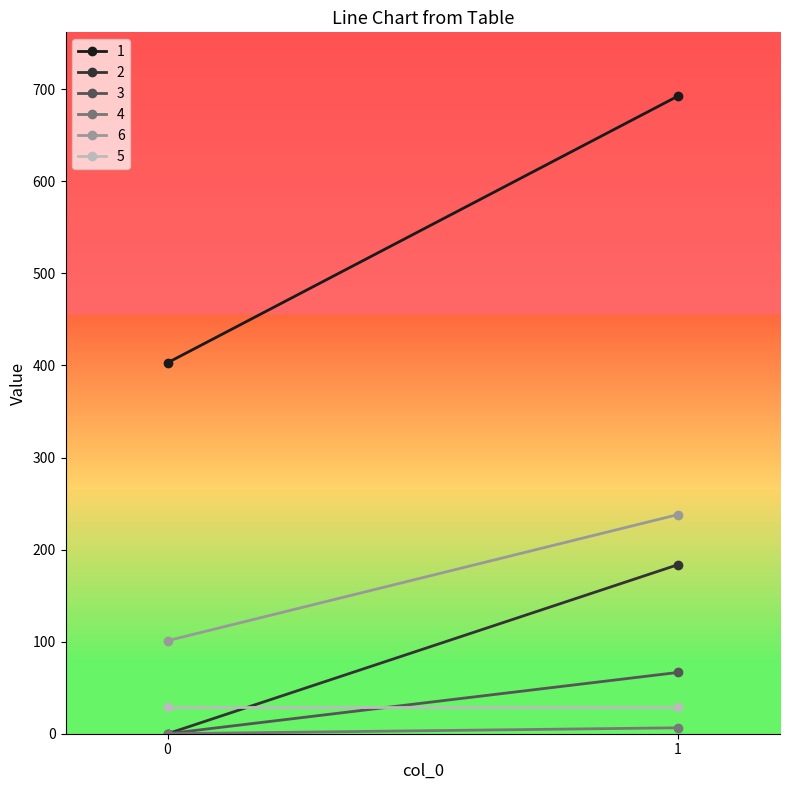

True or false: 6 has a value of 238.0 at 1.

True